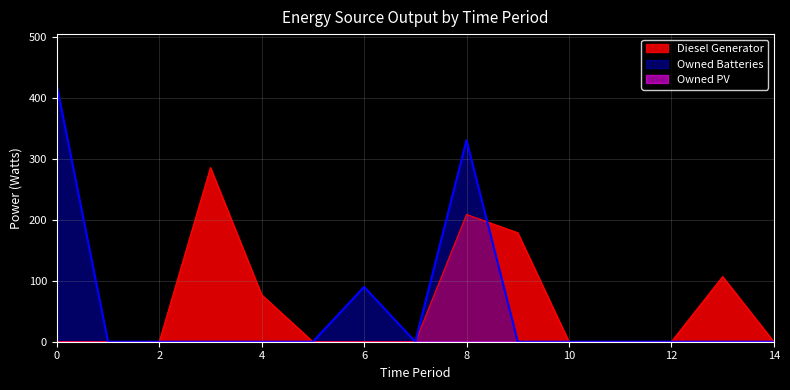

What is the difference between the Diesel Generator values at 3 and 13?

179